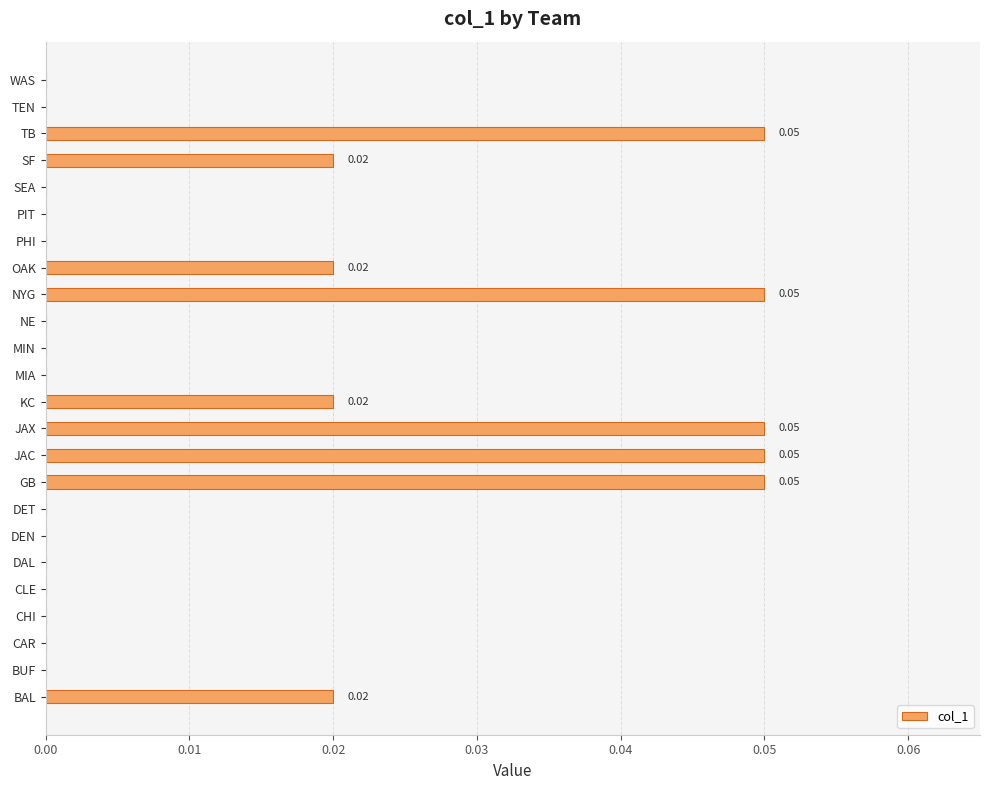

What is the sum of all values?

0.3